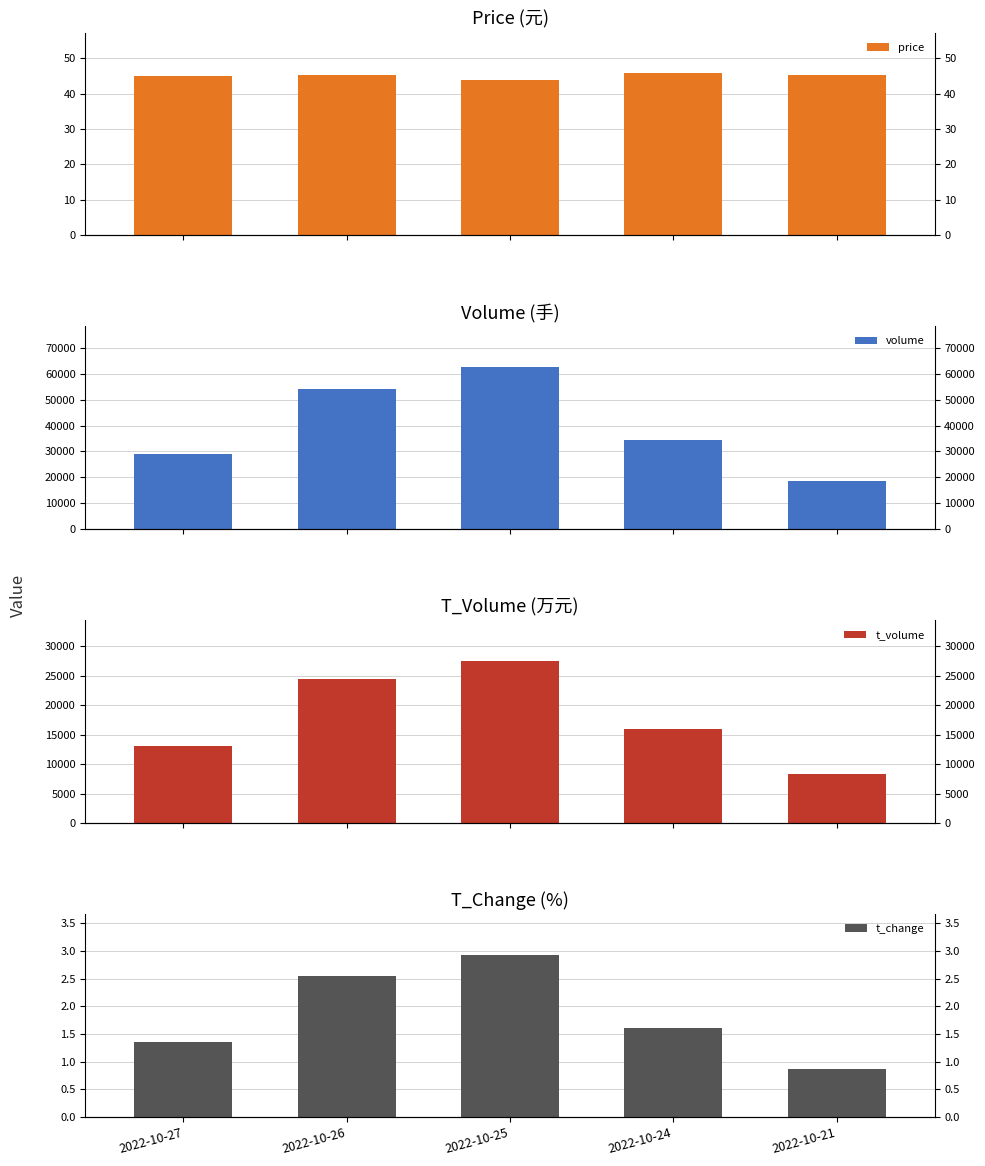

Reading left to right, transcribe all the data shown in this chart.

price: 2022-10-27=44.9	2022-10-26=45.3	2022-10-25=43.8	2022-10-24=45.8	2022-10-21=45.1
volume: 2022-10-27=28889.0	2022-10-26=54312.0	2022-10-25=62649.0	2022-10-24=34393.0	2022-10-21=18464.0
t_volume: 2022-10-27=13074.0	2022-10-26=24443.0	2022-10-25=27500.0	2022-10-24=15905.0	2022-10-21=8341.0
t_change: 2022-10-27=1.4	2022-10-26=2.5	2022-10-25=2.9	2022-10-24=1.6	2022-10-21=0.9